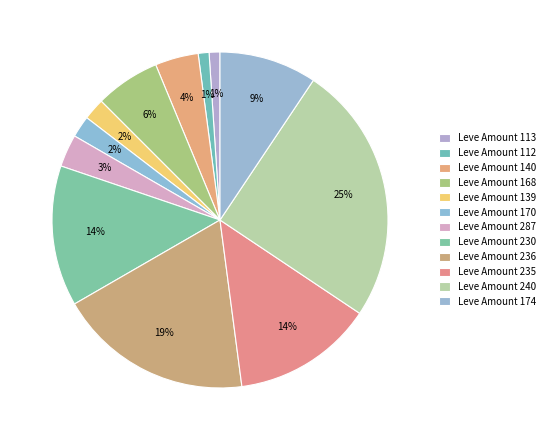

How many segments does this pie chart have?

12